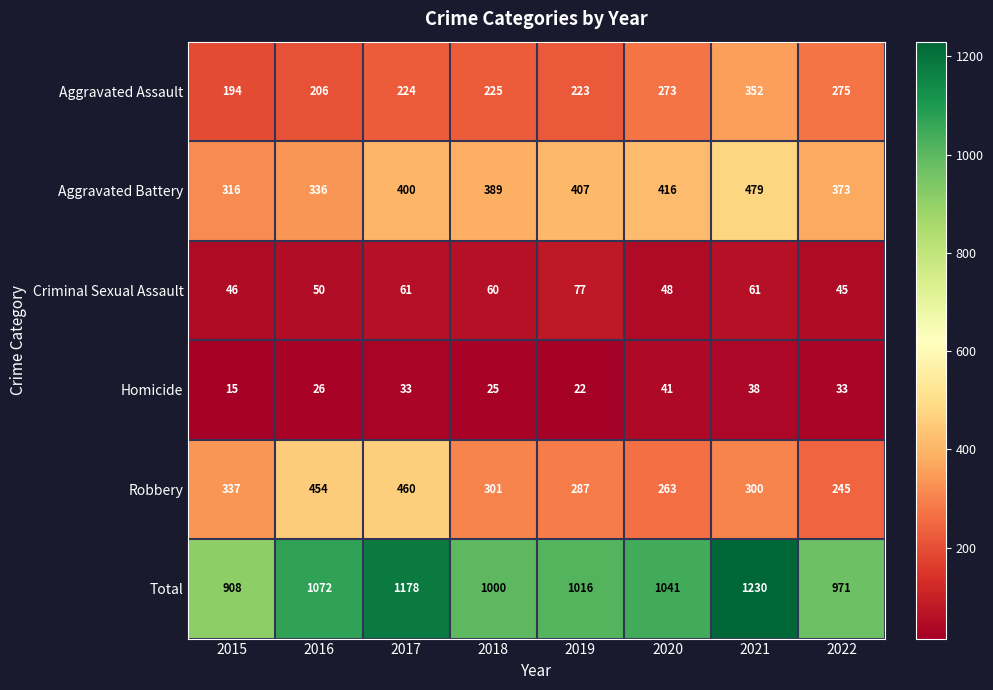

Between 2018 and 2020, which series saw the biggest shift?

Aggravated Assault